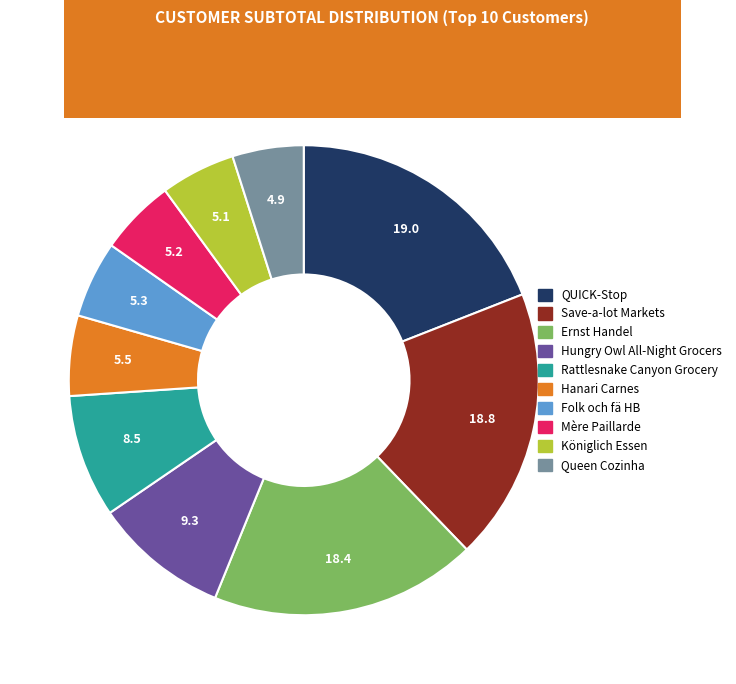

How many segments does this pie chart have?

10